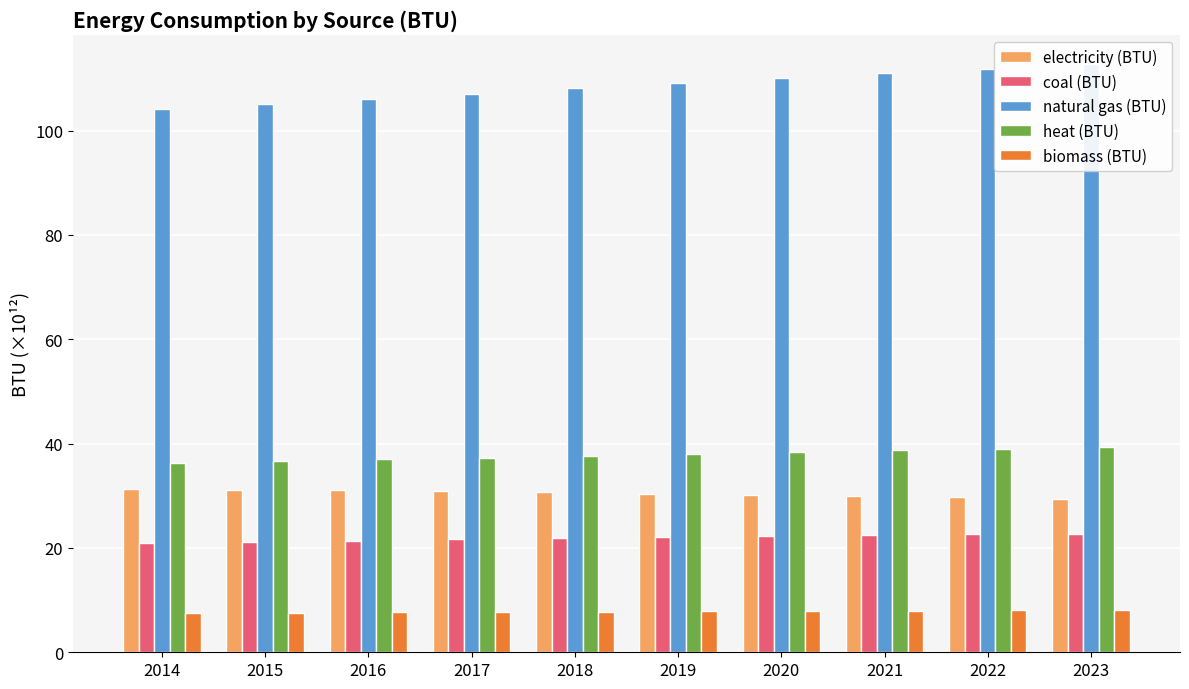

Where does the coal (BTU) series first go above 22?

2019